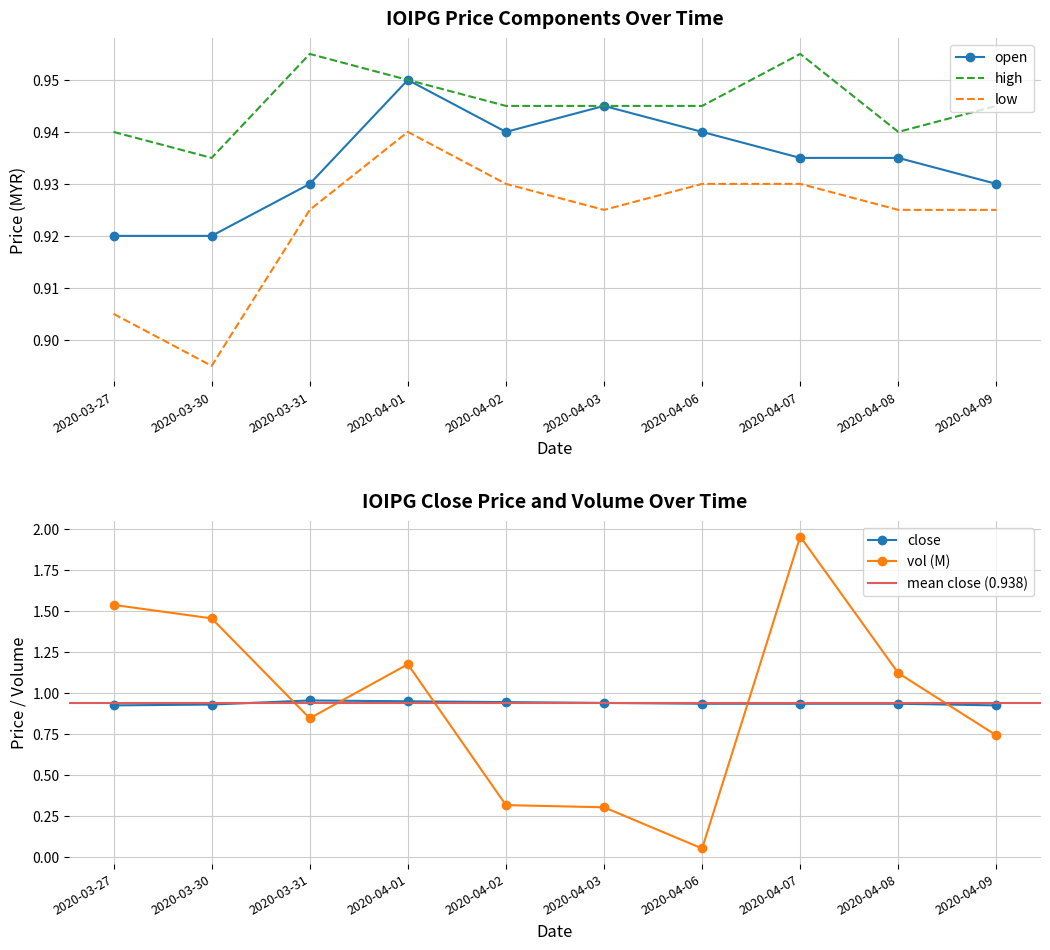

True or false: open and low cross at least once.

False